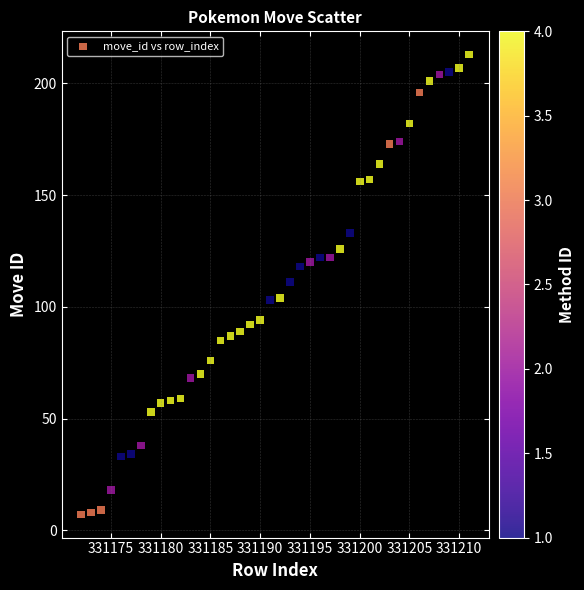

What is the range of X values (max minus min)?

39